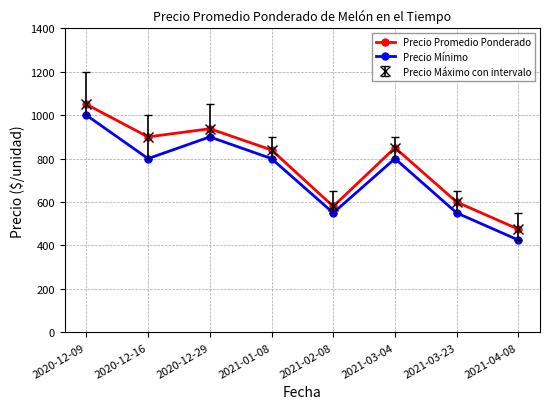

Does the chart have visible grid lines?

Yes